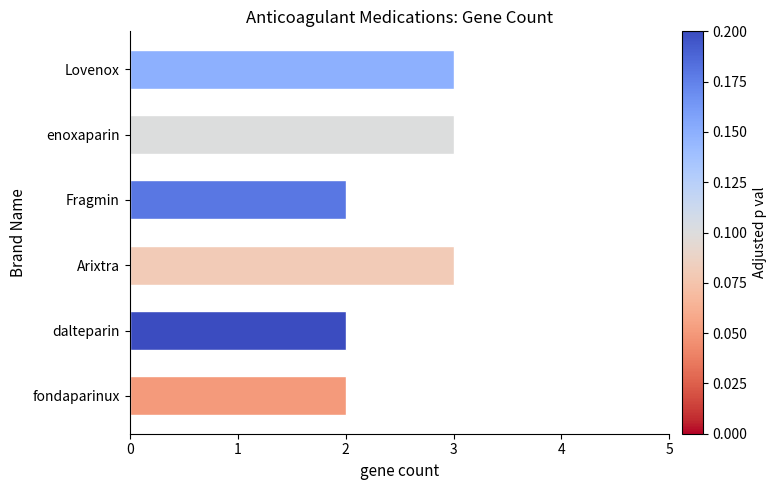

Count the values in the range 2 to 3.

6